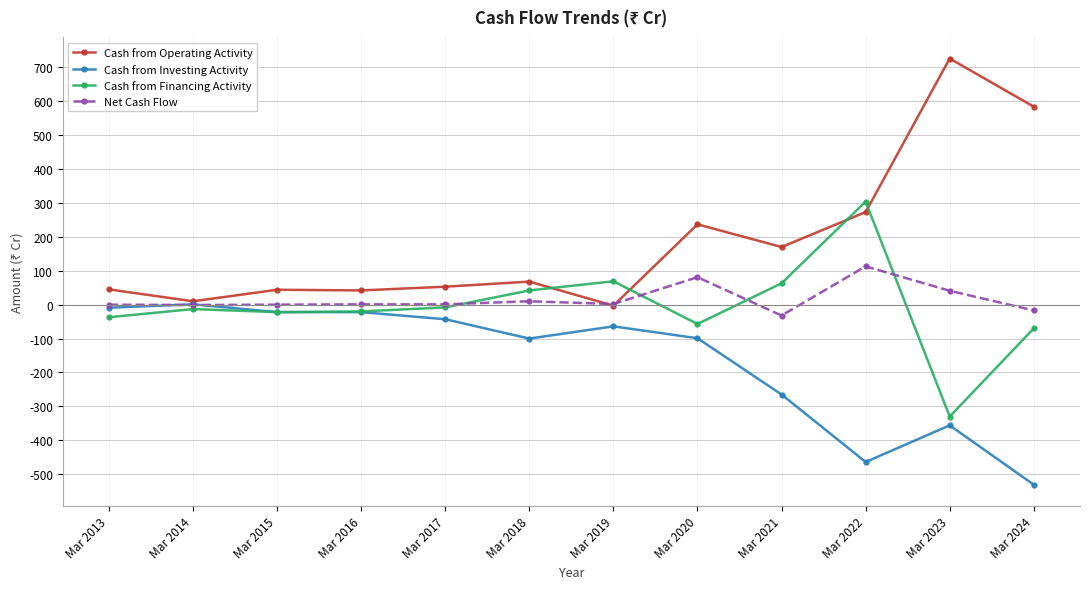

What are all the series names shown in the legend?

Cash from Operating Activity, Cash from Investing Activity, Cash from Financing Activity, Net Cash Flow